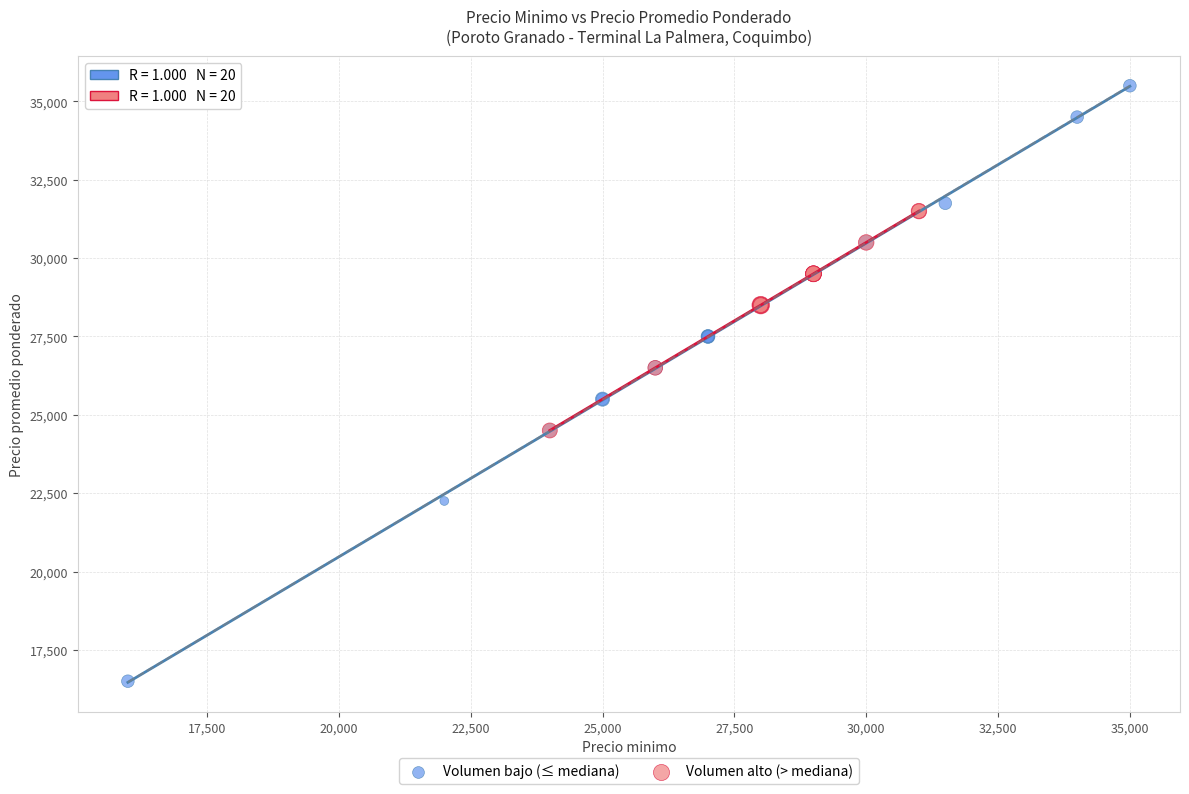

Which series contains the lowest Y value?

Volumen bajo (≤ mediana)